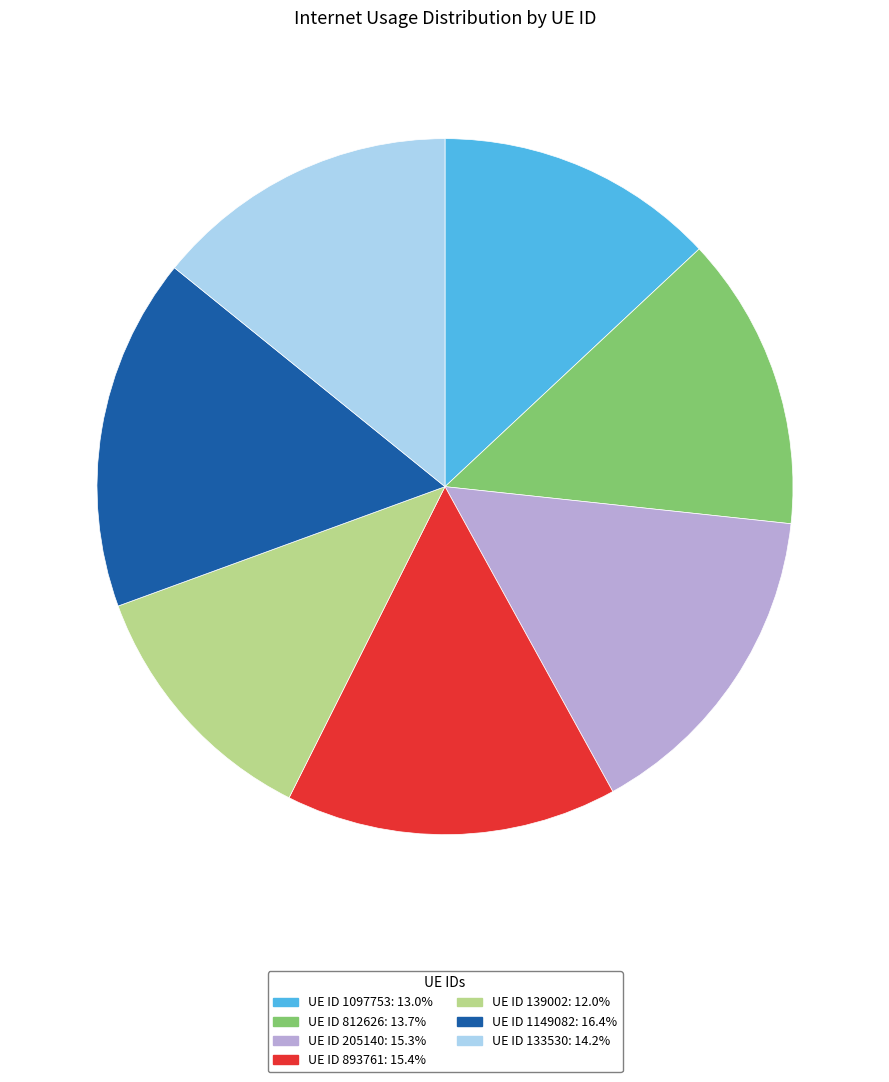

Is there a majority slice in this chart?

No